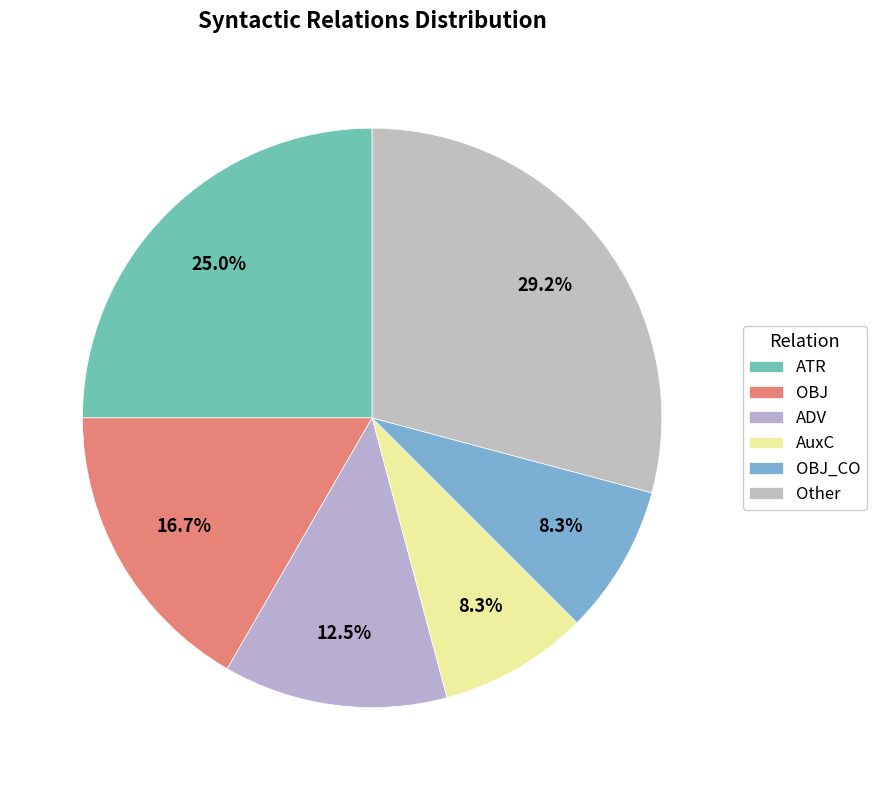

How many slices are in this pie chart?

6